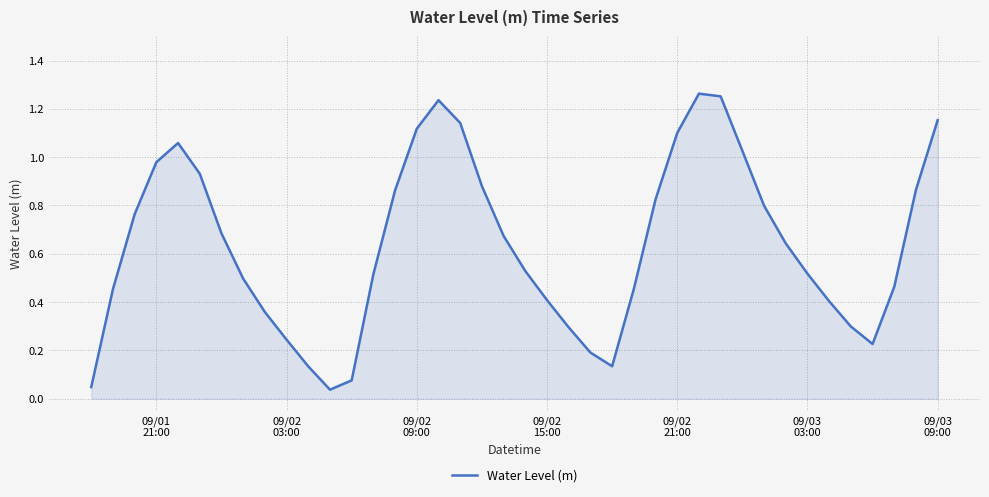

Does the chart have visible grid lines?

Yes